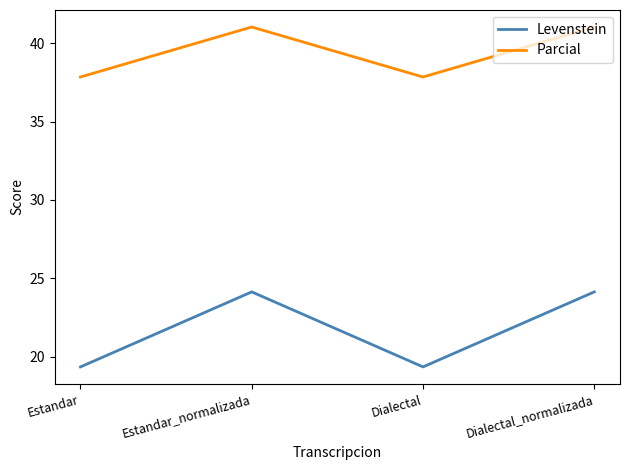

Reading left to right, what are all the values shown in this chart?

Levenstein: 19.4	24.1	19.4	24.1
Parcial: 37.8	41.0	37.8	41.0